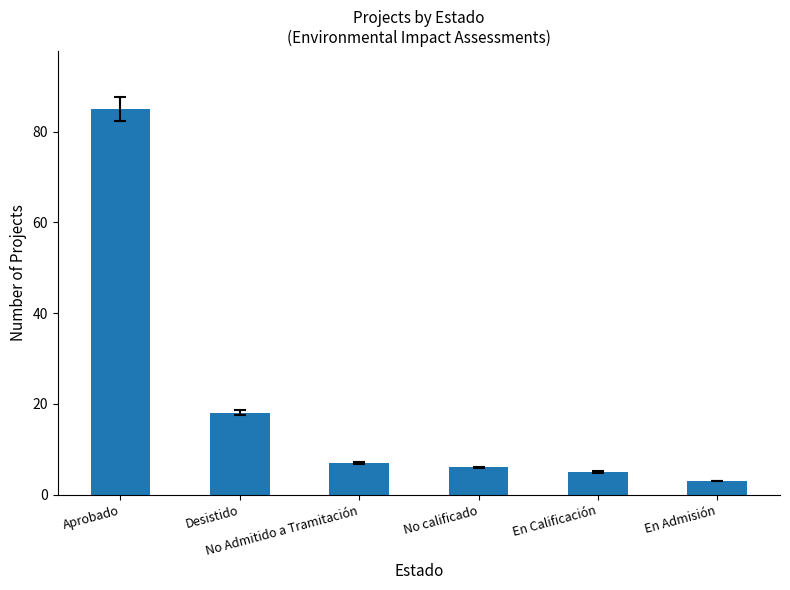

How many bars are there in total?

6